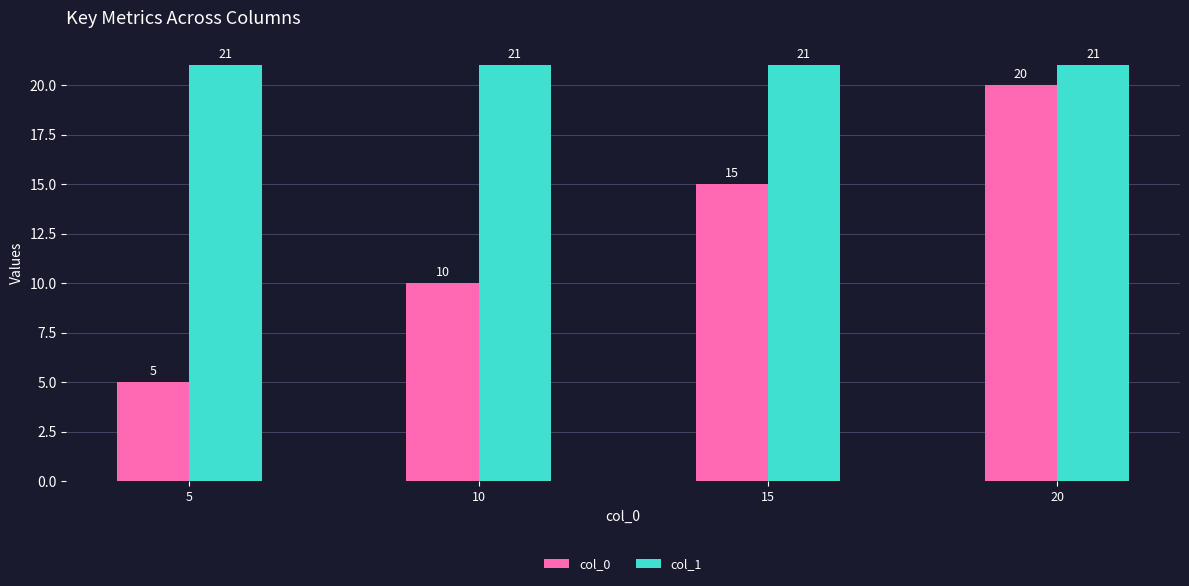

At which category is the sum across all series the highest?

20